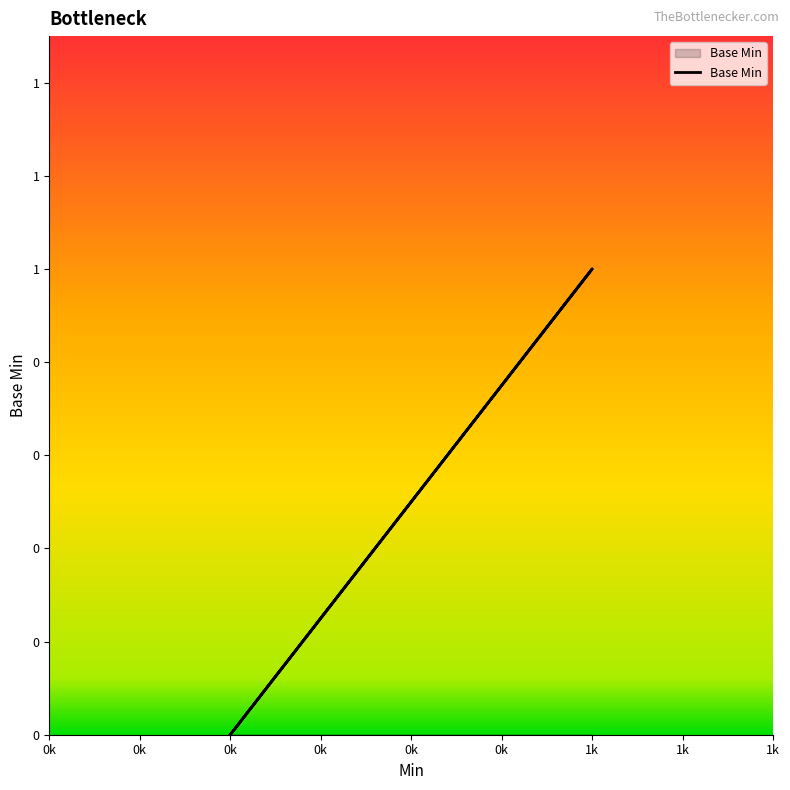

What is the difference between the maximum and minimum values?

1